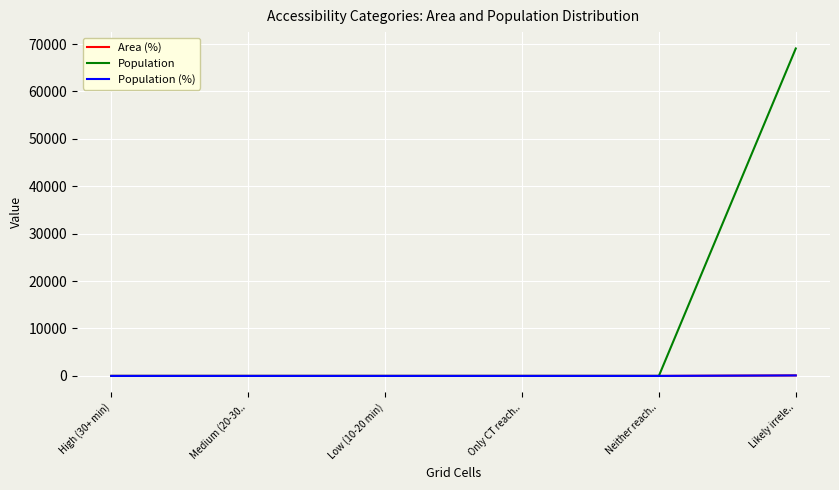

At which category is the sum across all series the highest?

Likely irrele..